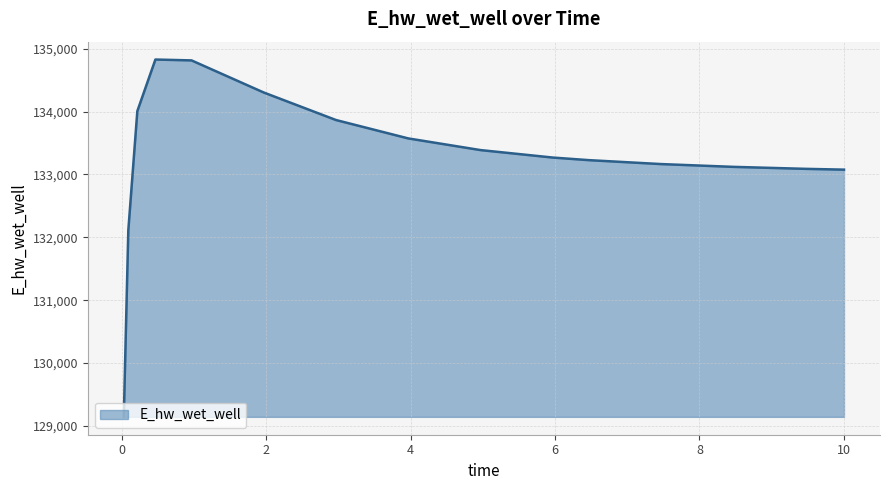

What is the difference between the maximum and minimum values?

5682.2